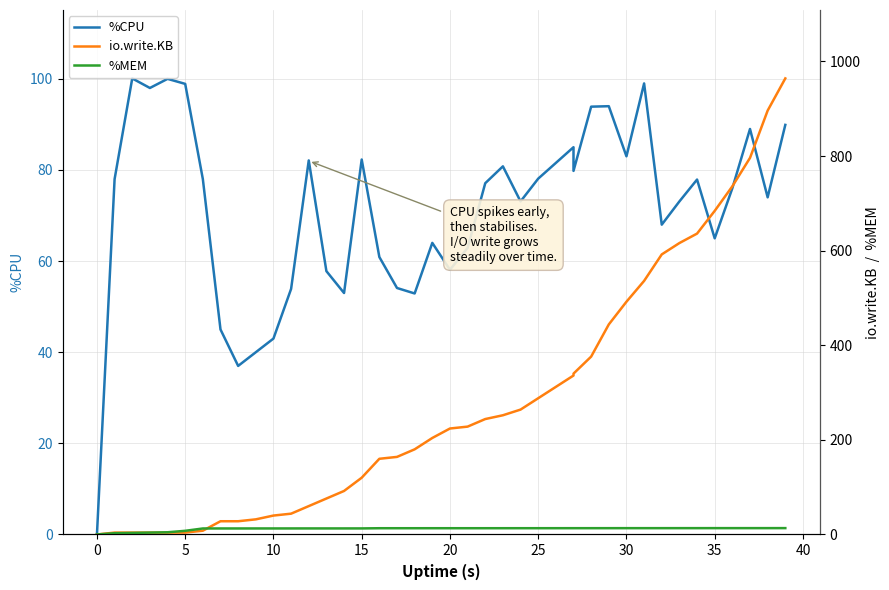

Which series has the largest total across all categories?

io.write.KB